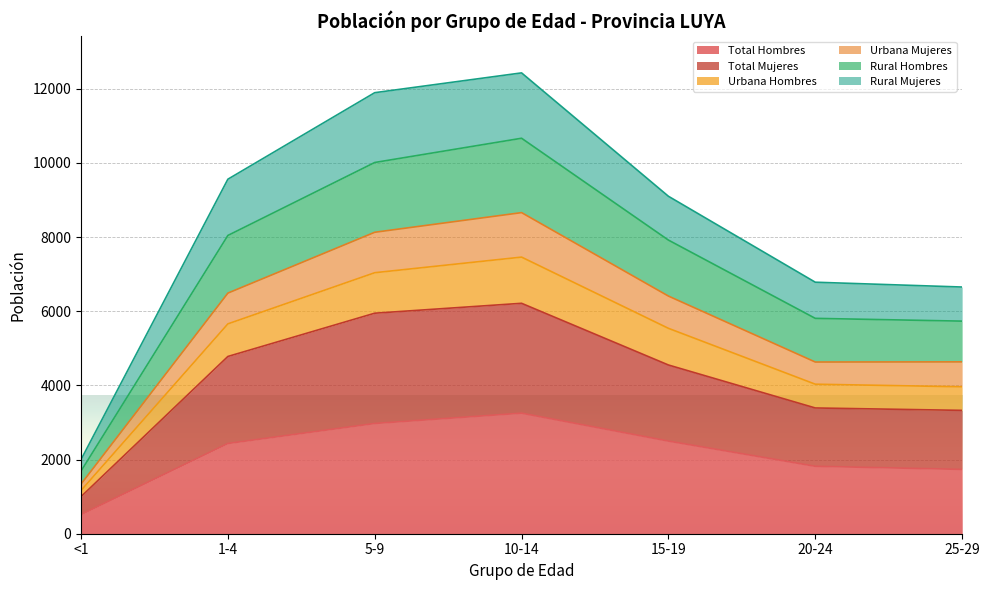

What is the label of the 6th point from the right?

1-4